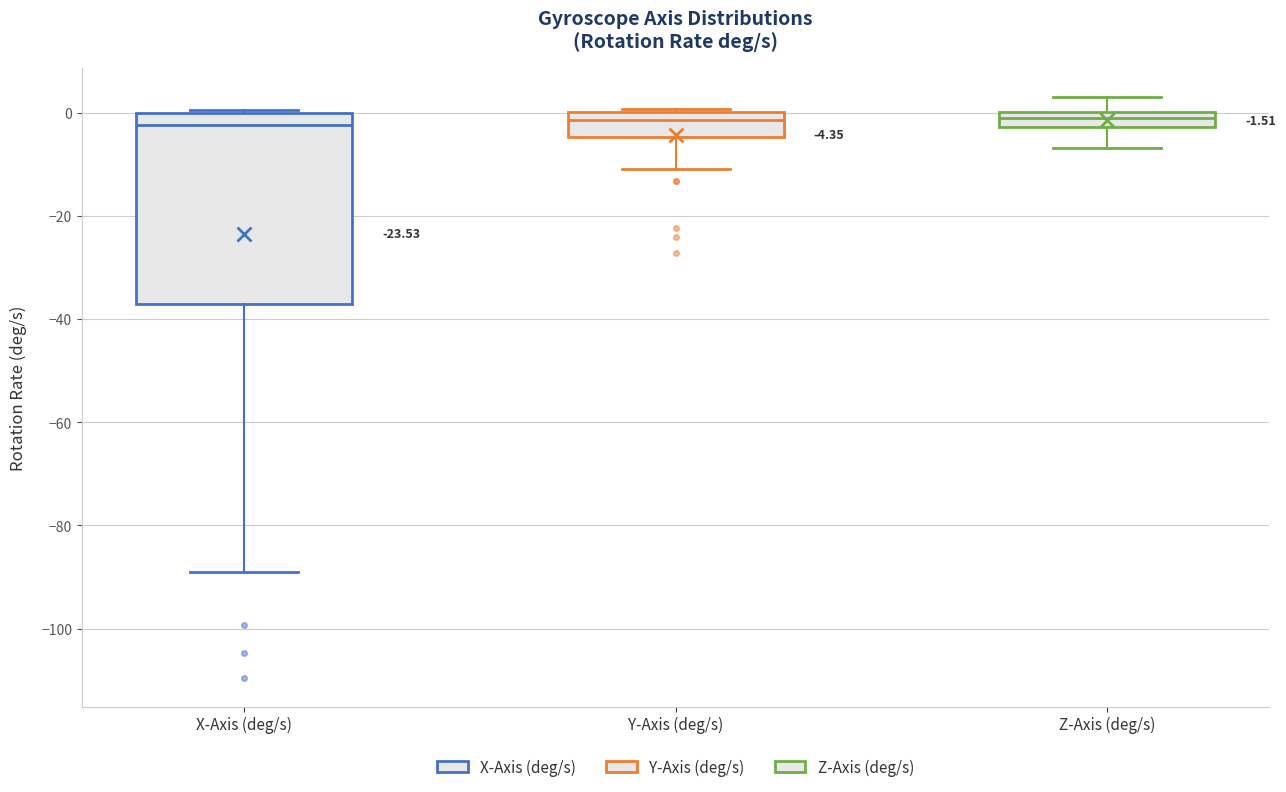

Which box is the tallest, from its lower edge to its upper edge?

X-Axis (deg/s)